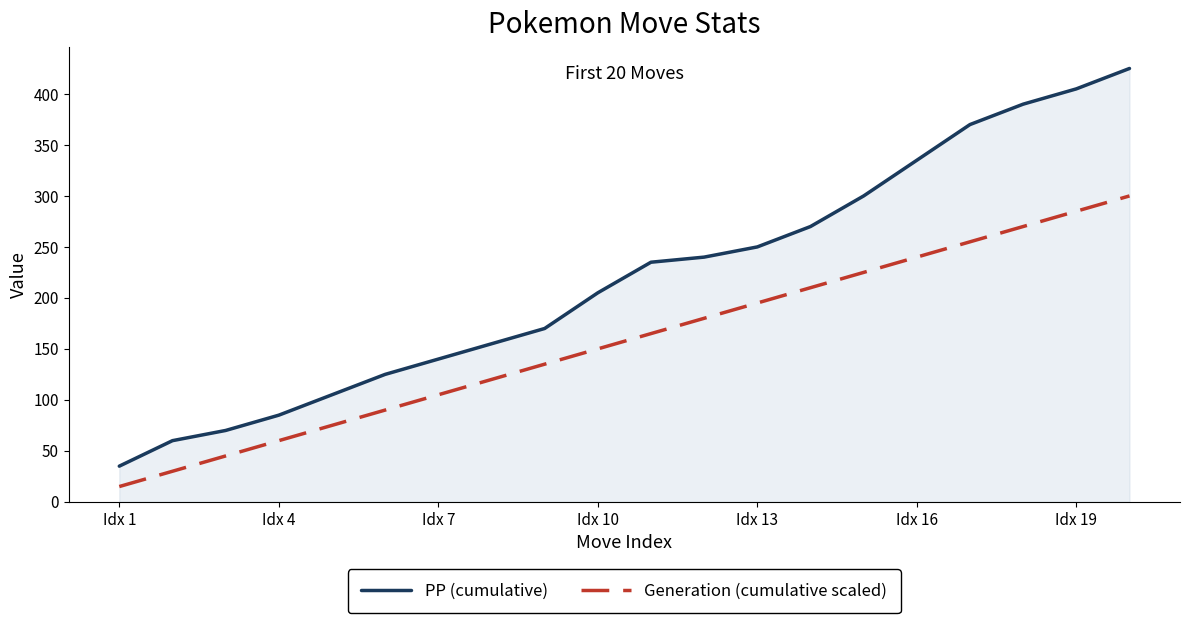

Reading left to right, what are all the values shown in this chart?

PP (cumulative): 35	60	70	85	105	125	140	155	170	205	235	240	250	270	300	335	370	390	405	425
Generation (cumulative scaled): 15	30	45	60	75	90	105	120	135	150	165	180	195	210	225	240	255	270	285	300